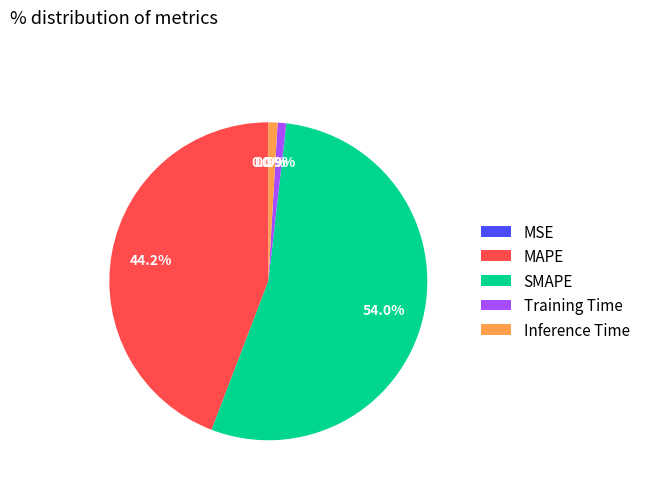

Between Training Time and MAPE, which is larger?

MAPE